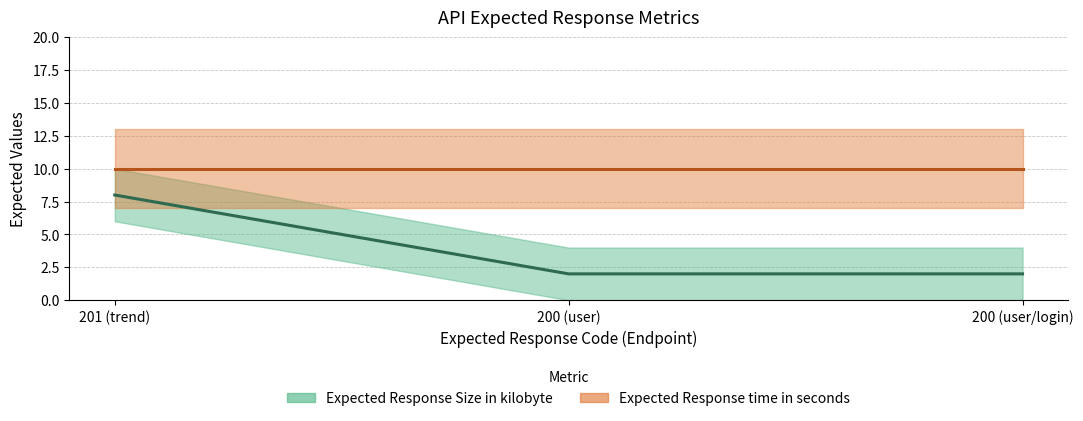

Rank the categories by value from highest to lowest.

201 (trend), 200 (user), 200 (user/login)